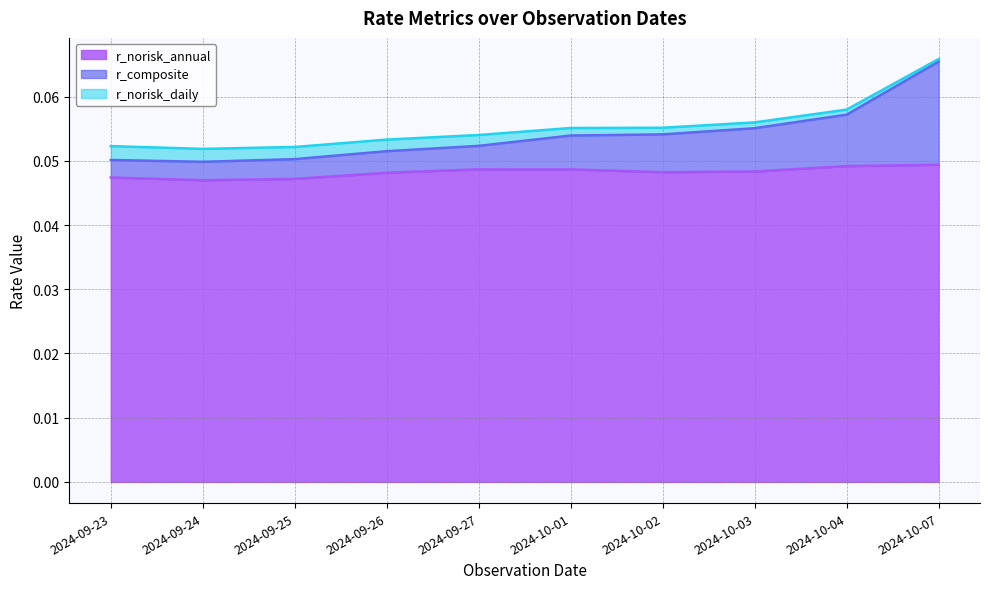

The value of r_composite at 2024-09-26 is 0.0. True or false?

False